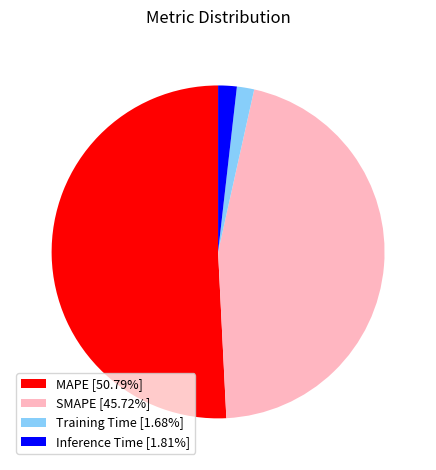

Is the sum of SMAPE [45.72%] and MAPE [50.79%] greater than half?

Yes